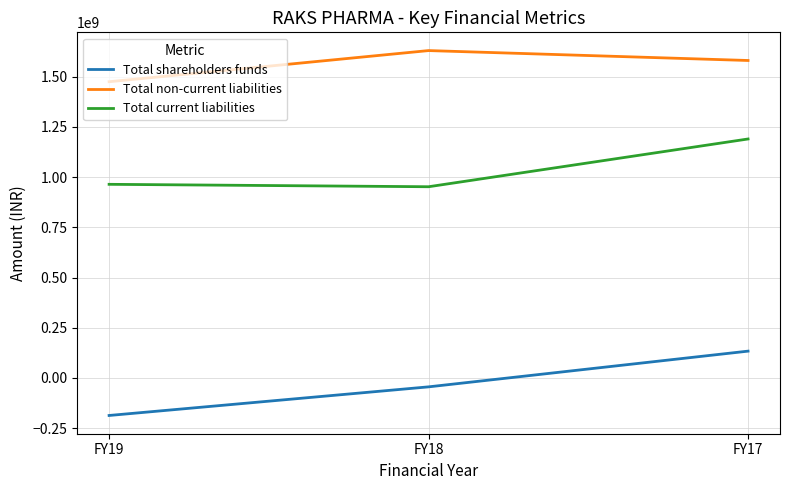

Which series changed the most between FY18 and FY17?

Total current liabilities